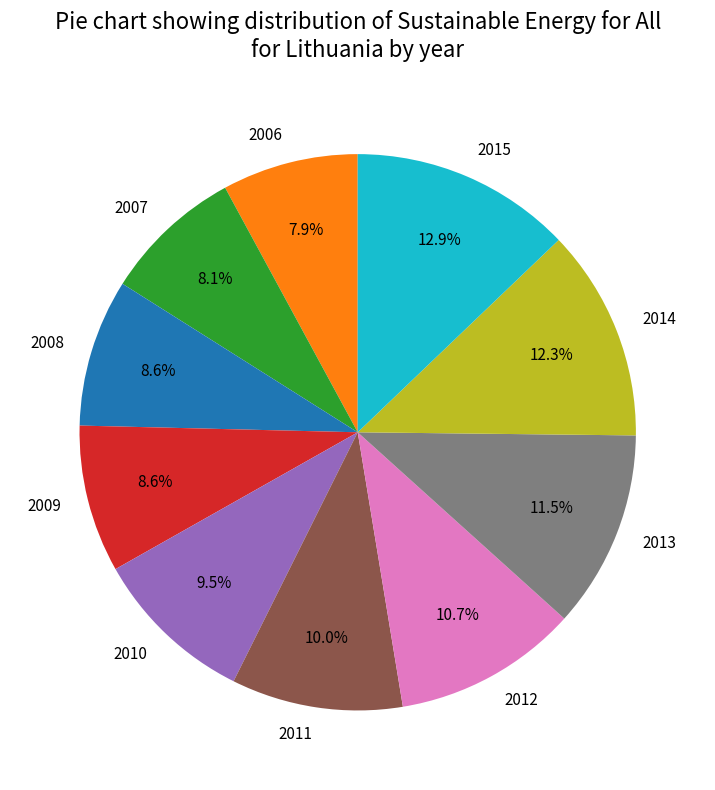

Is there a majority slice in this chart?

No